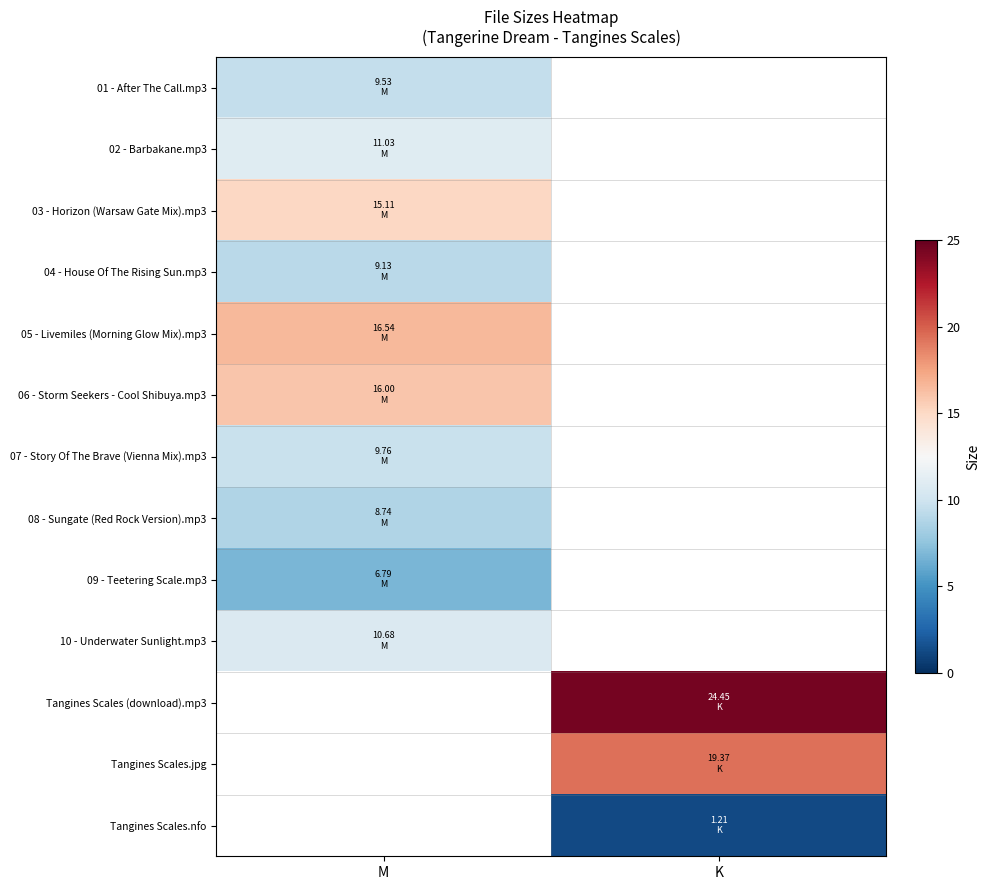

The value of 09 - Teetering Scale.mp3 at M is 11.4. True or false?

False